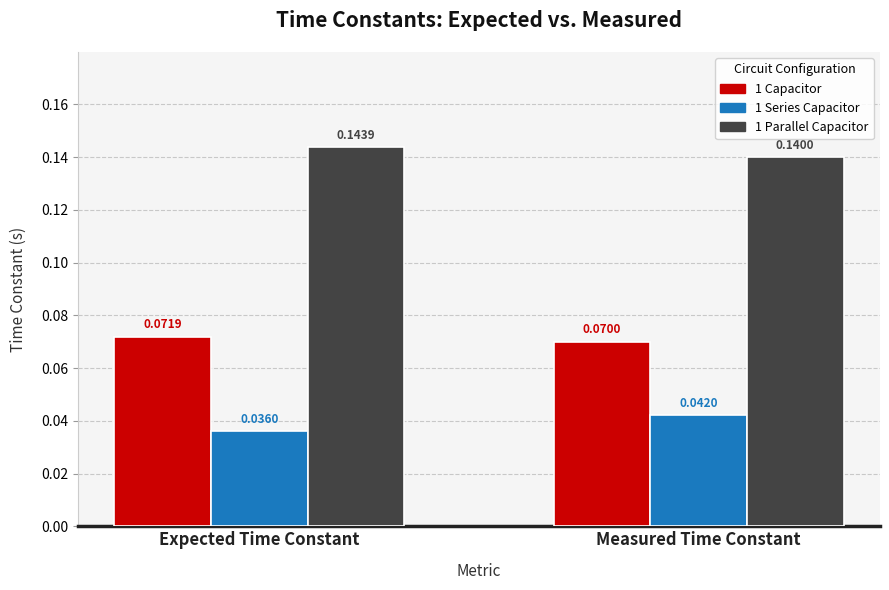

Count the number of categories in the chart.

2